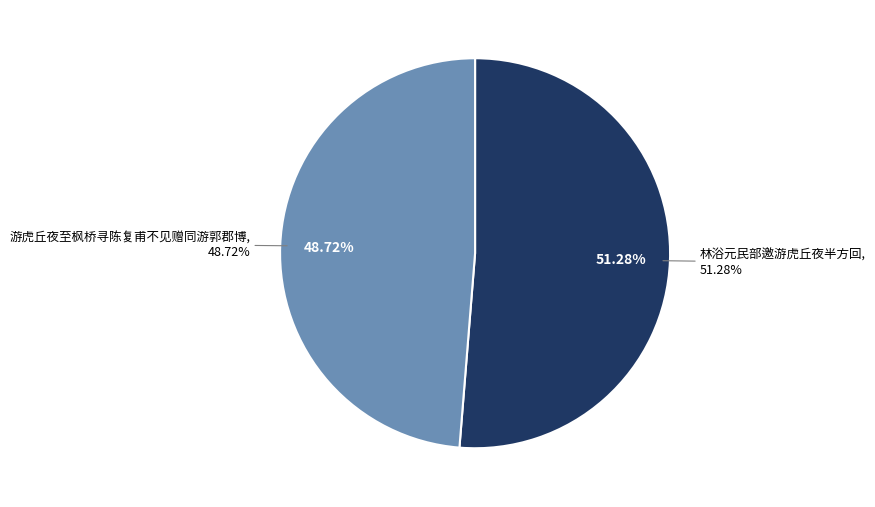

Count the number of slices in the pie.

2